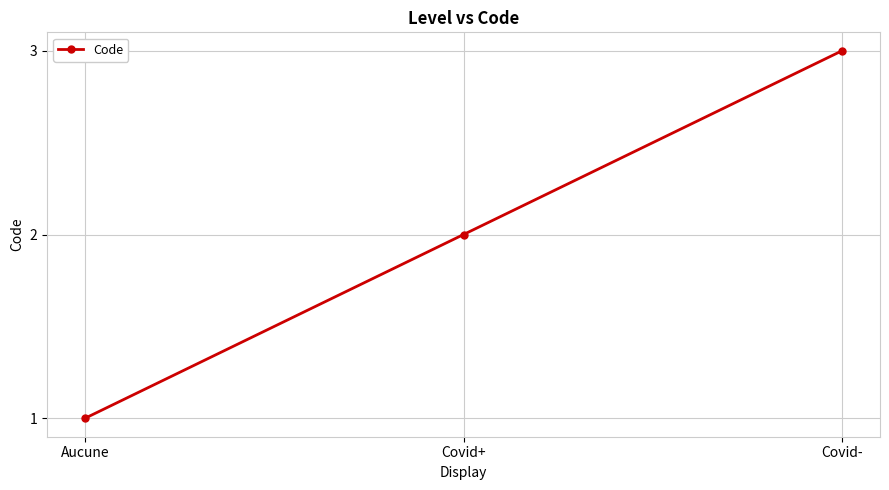

What is the change in value from Aucune to Covid+?

+1